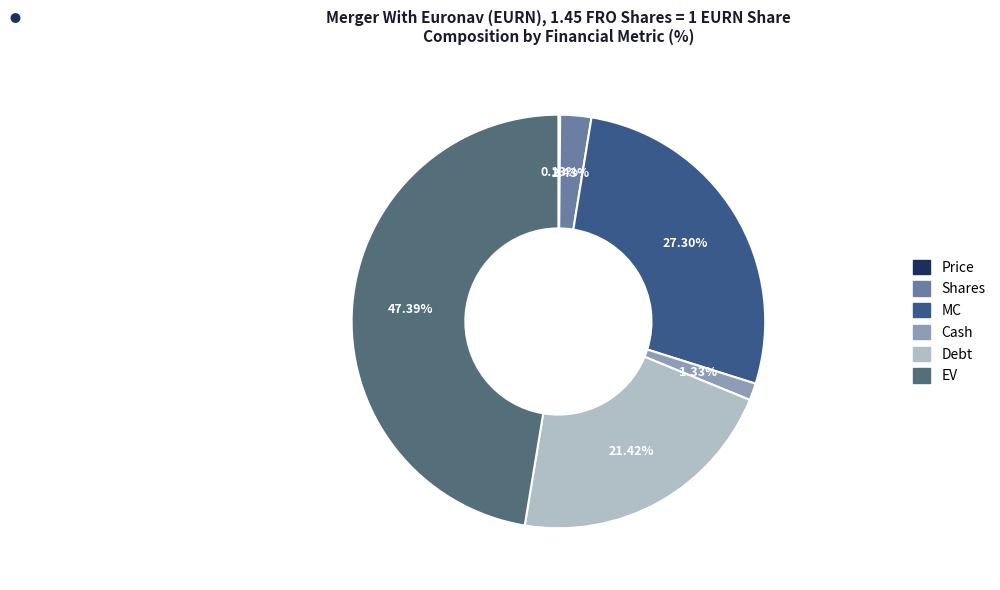

The EV slice represents 60% of the pie. True or false?

False